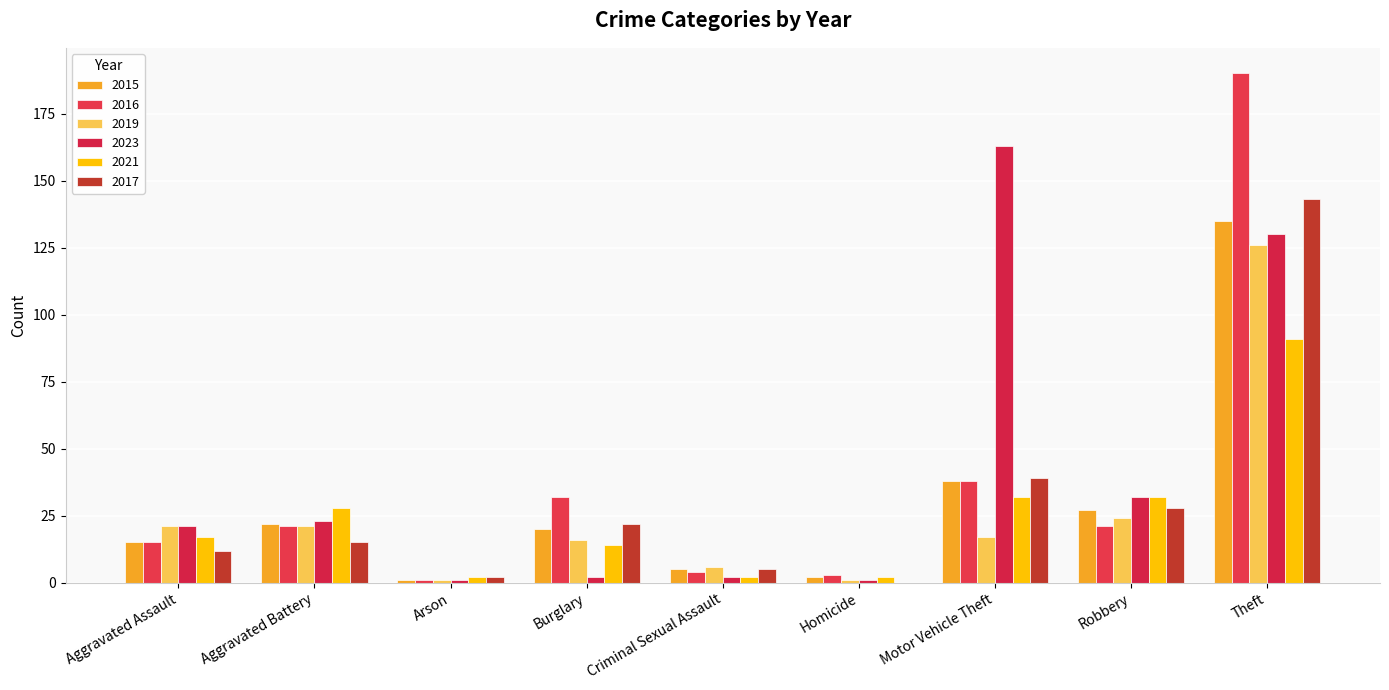

What is the difference between the maximum and minimum values in the 2019 series?

125